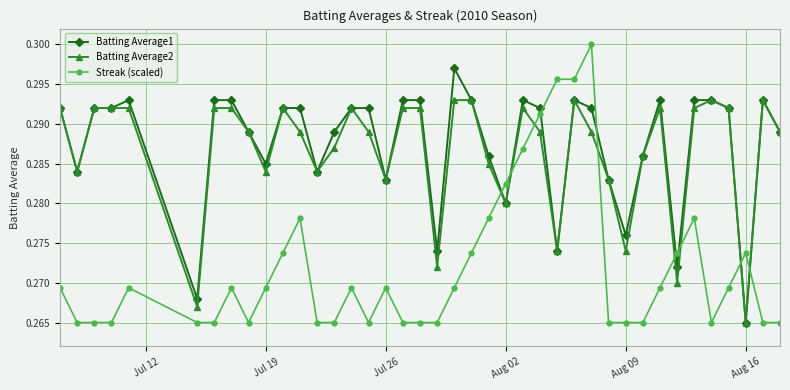

Count the number of data series in this chart.

3